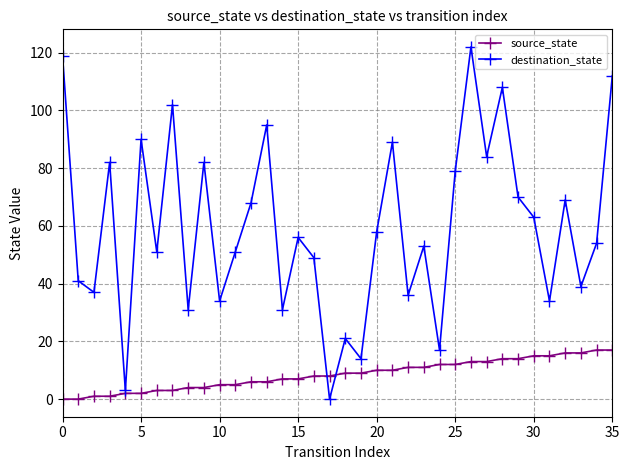

What is the value of the source_state point at the 28th from the left?

13